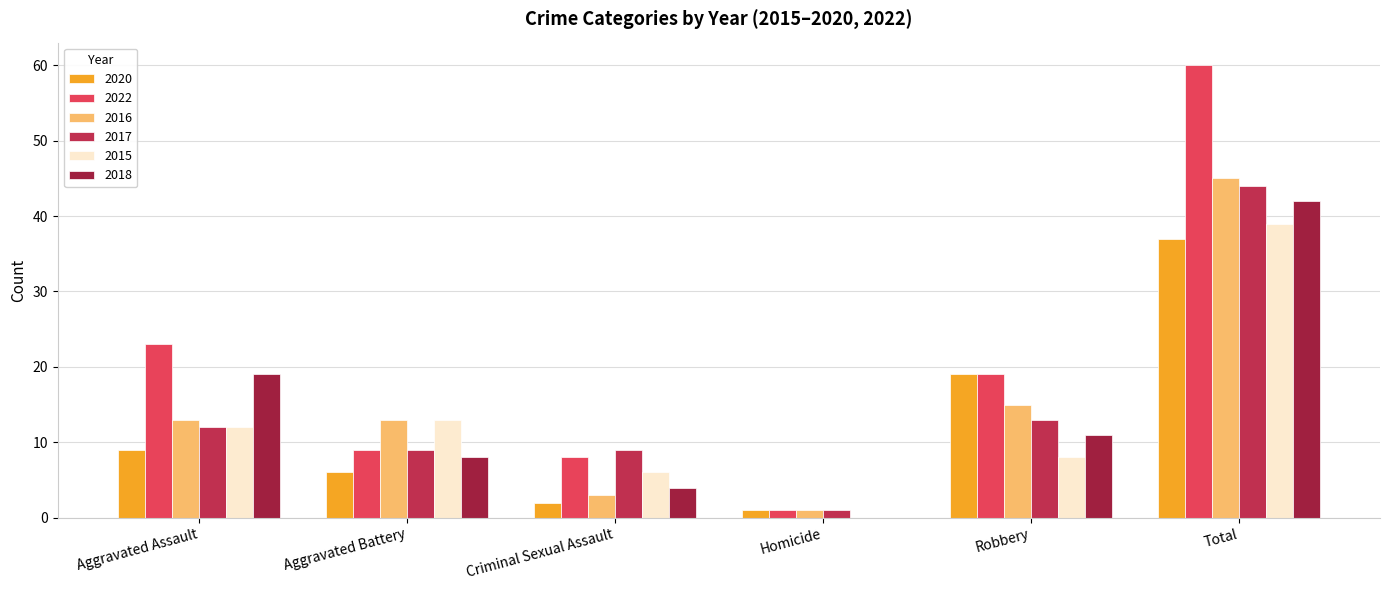

What is the value of the 2017 bar at the 3rd from the left?

9